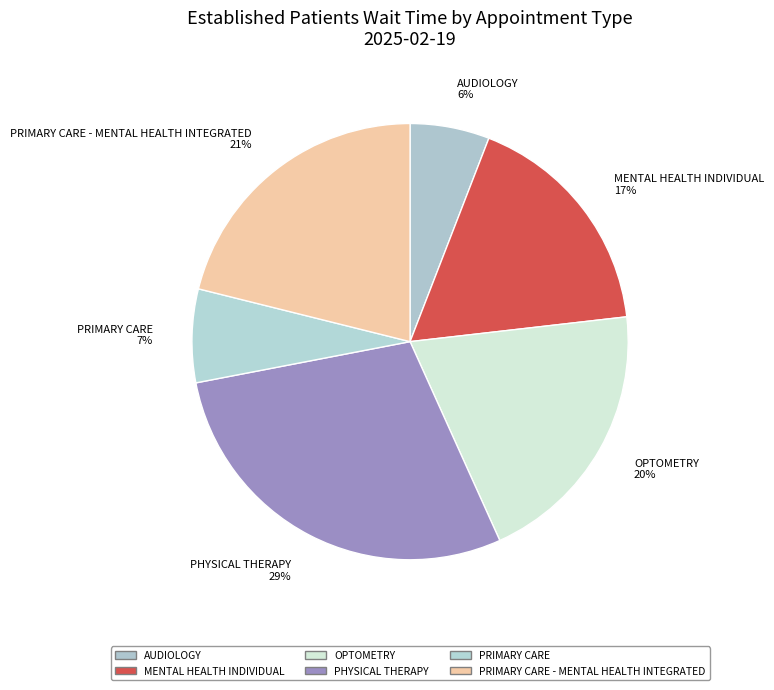

Which category has the smallest portion of the pie?

AUDIOLOGY 6%